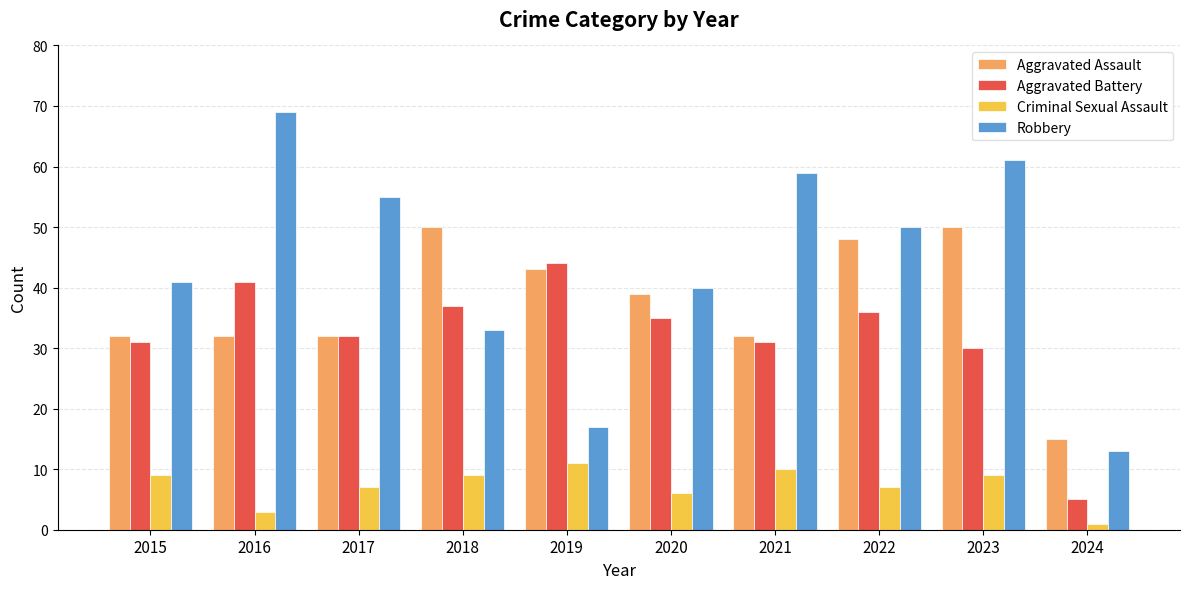

How many groups of bars are there?

10